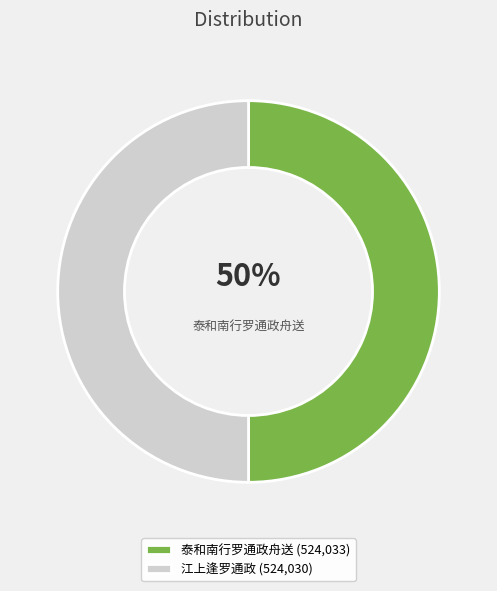

How many segments does this pie chart have?

2